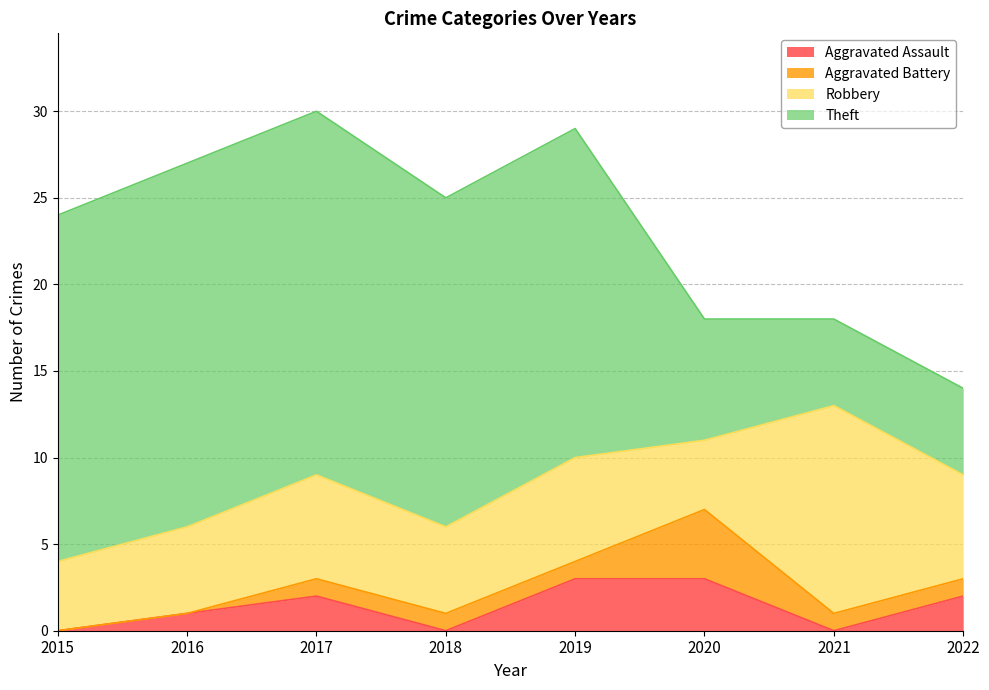

What are all the series names shown in the legend?

Aggravated Assault, Aggravated Battery, Robbery, Theft